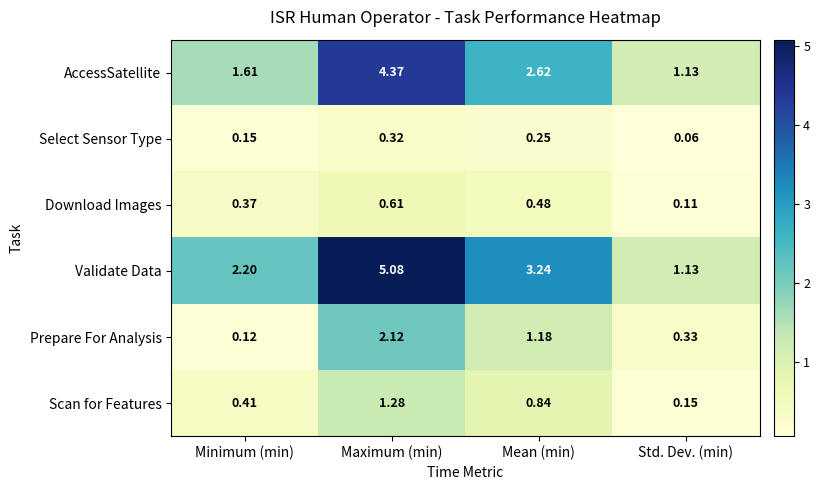

Rank the categories by AccessSatellite value from highest to lowest.

Maximum (min), Mean (min), Minimum (min), Std. Dev. (min)